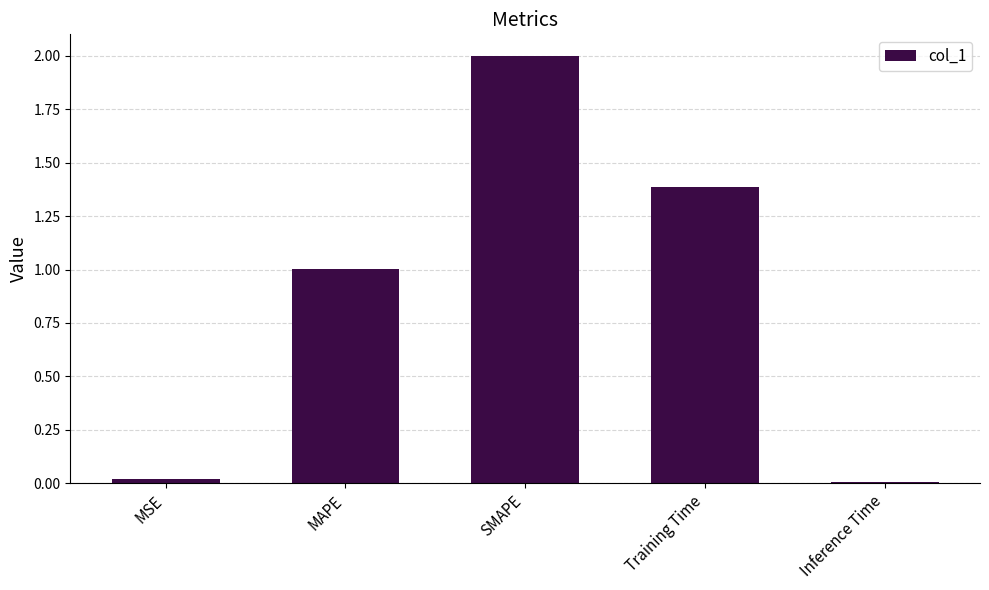

What is the label of the 5th bar from the right?

MSE